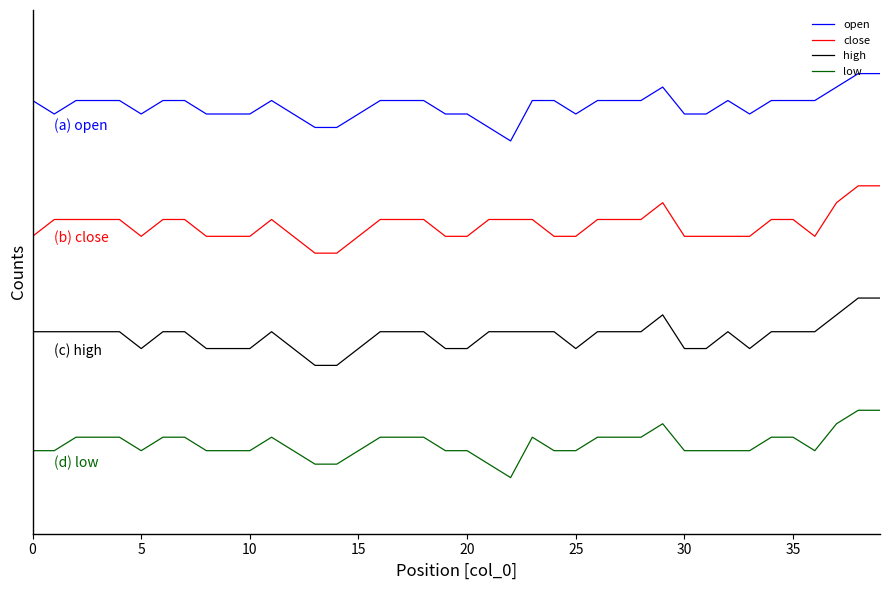

What is the label of the 14th point from the right?

26